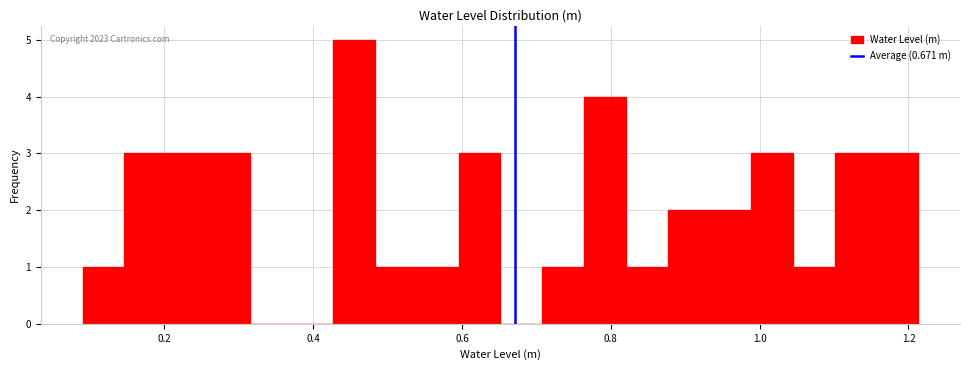

Around what value on the x-axis is the tallest bar? Give the approximate position of its centre, as read against the axis.

0.46